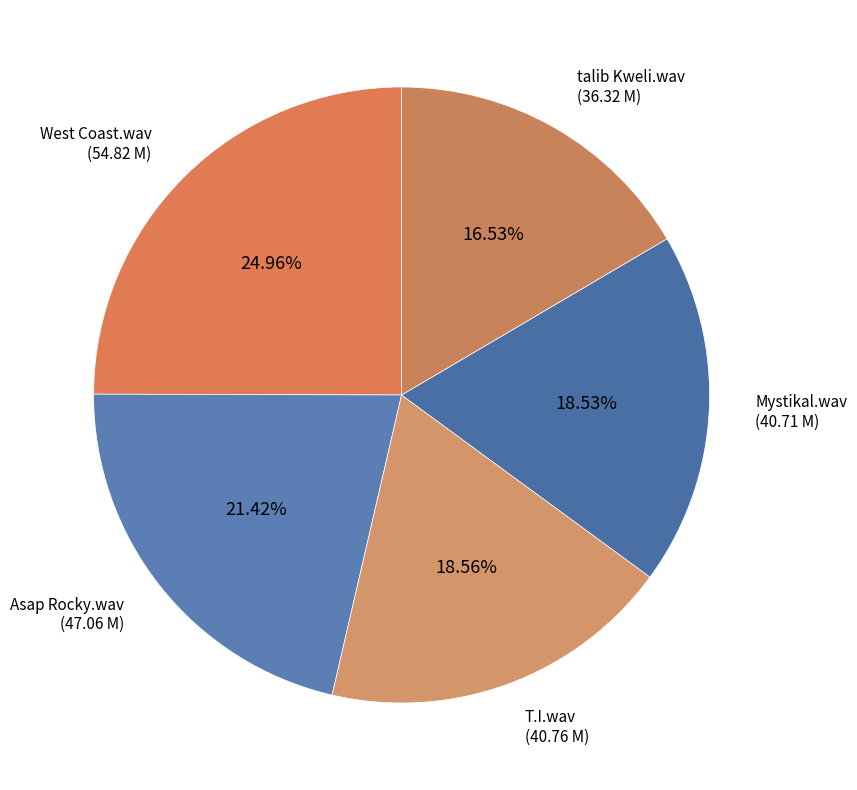

Does any single category account for the majority?

No